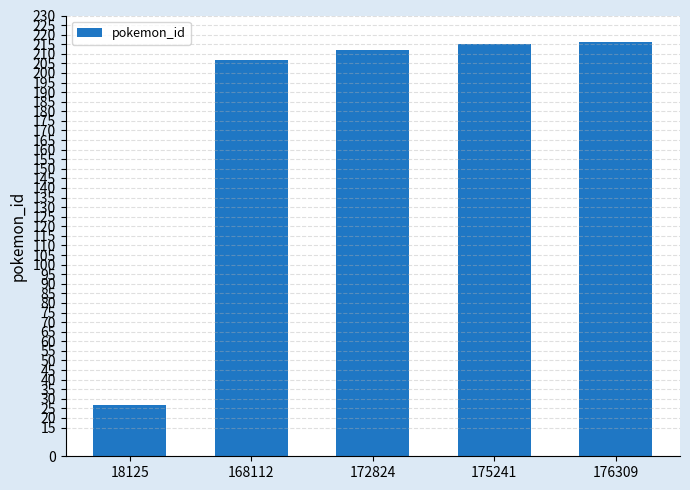

What is the sum of all values?

877